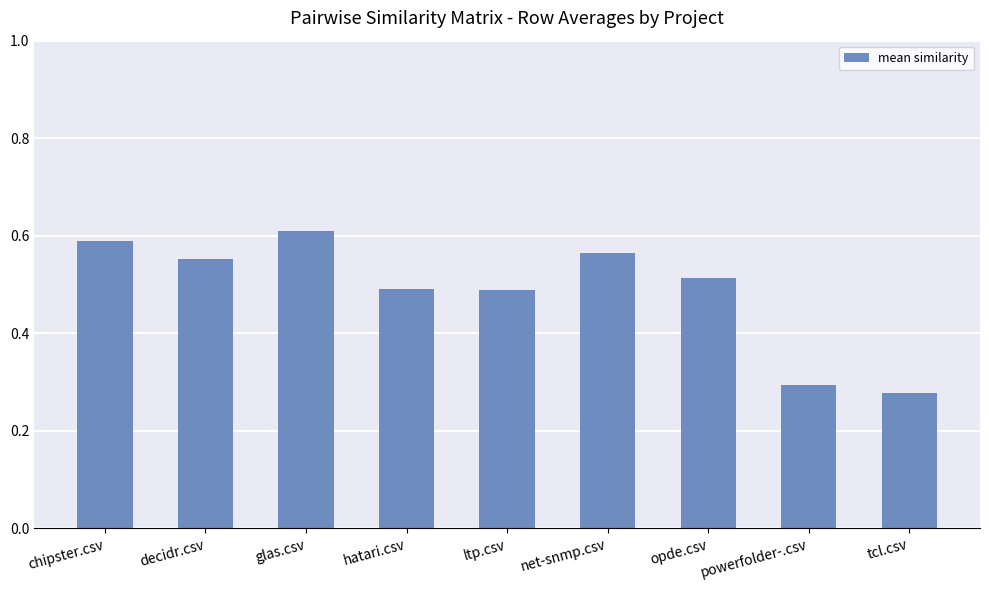

Is it true that the value at glas.csv is 1.0?

False